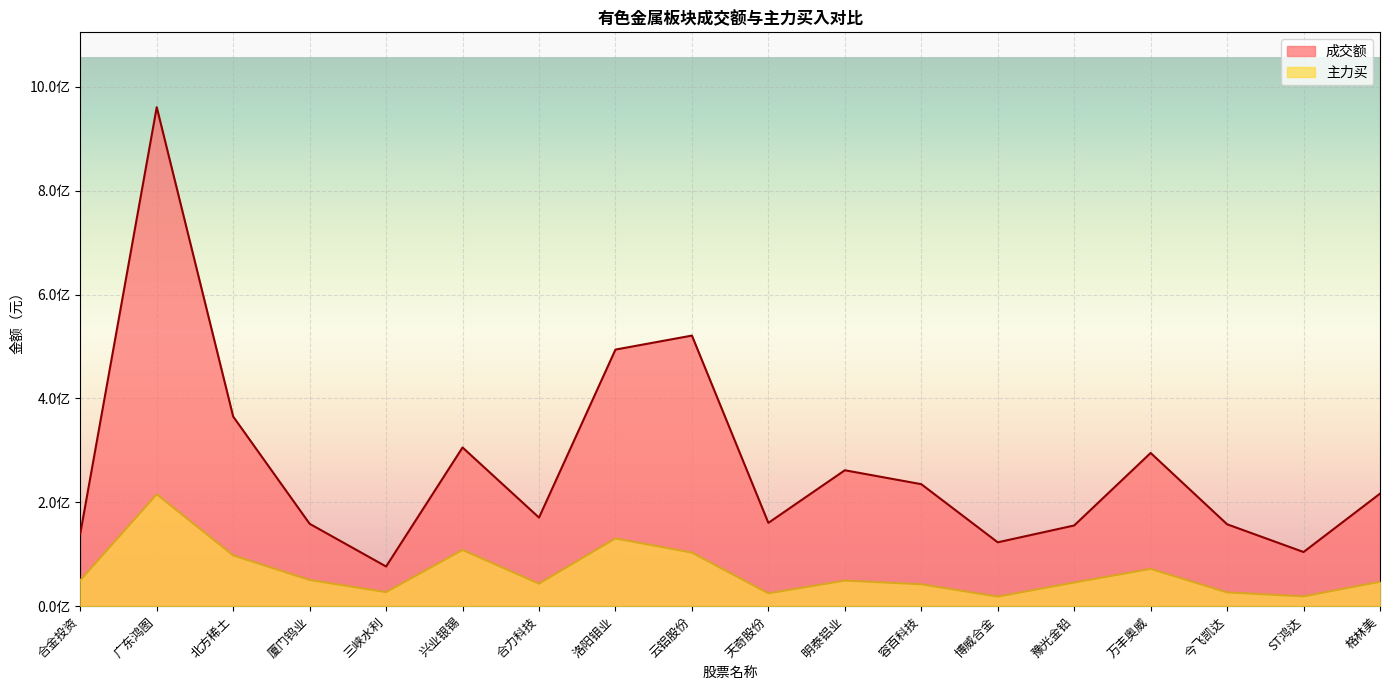

What is the average value of the 主力买 series?

64961788